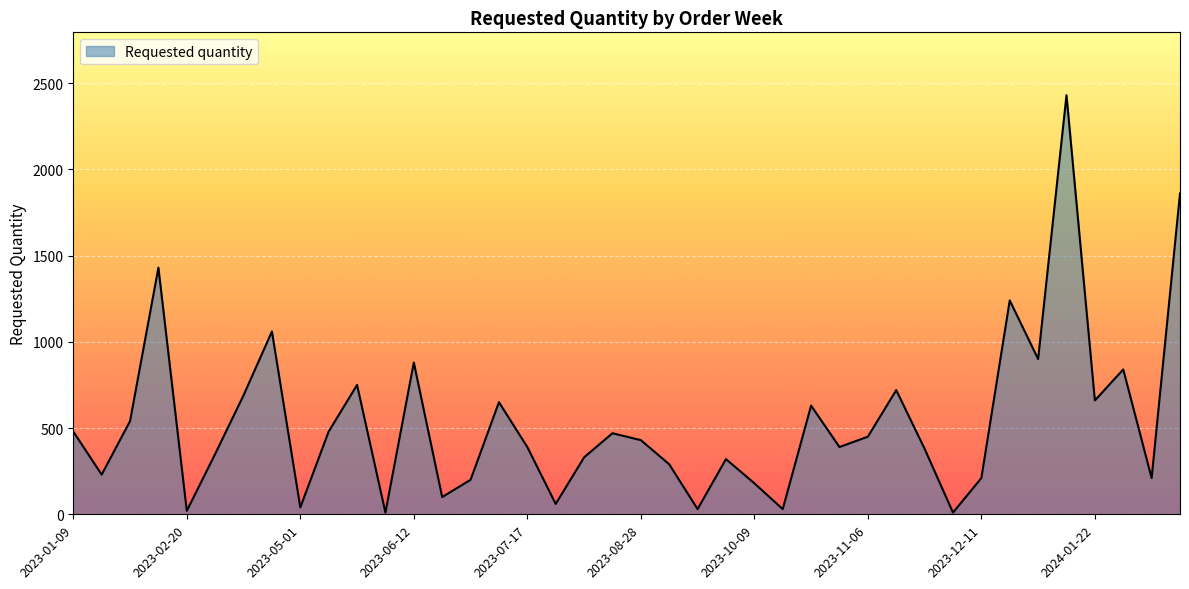

What is the maximum value shown in the chart?

2430